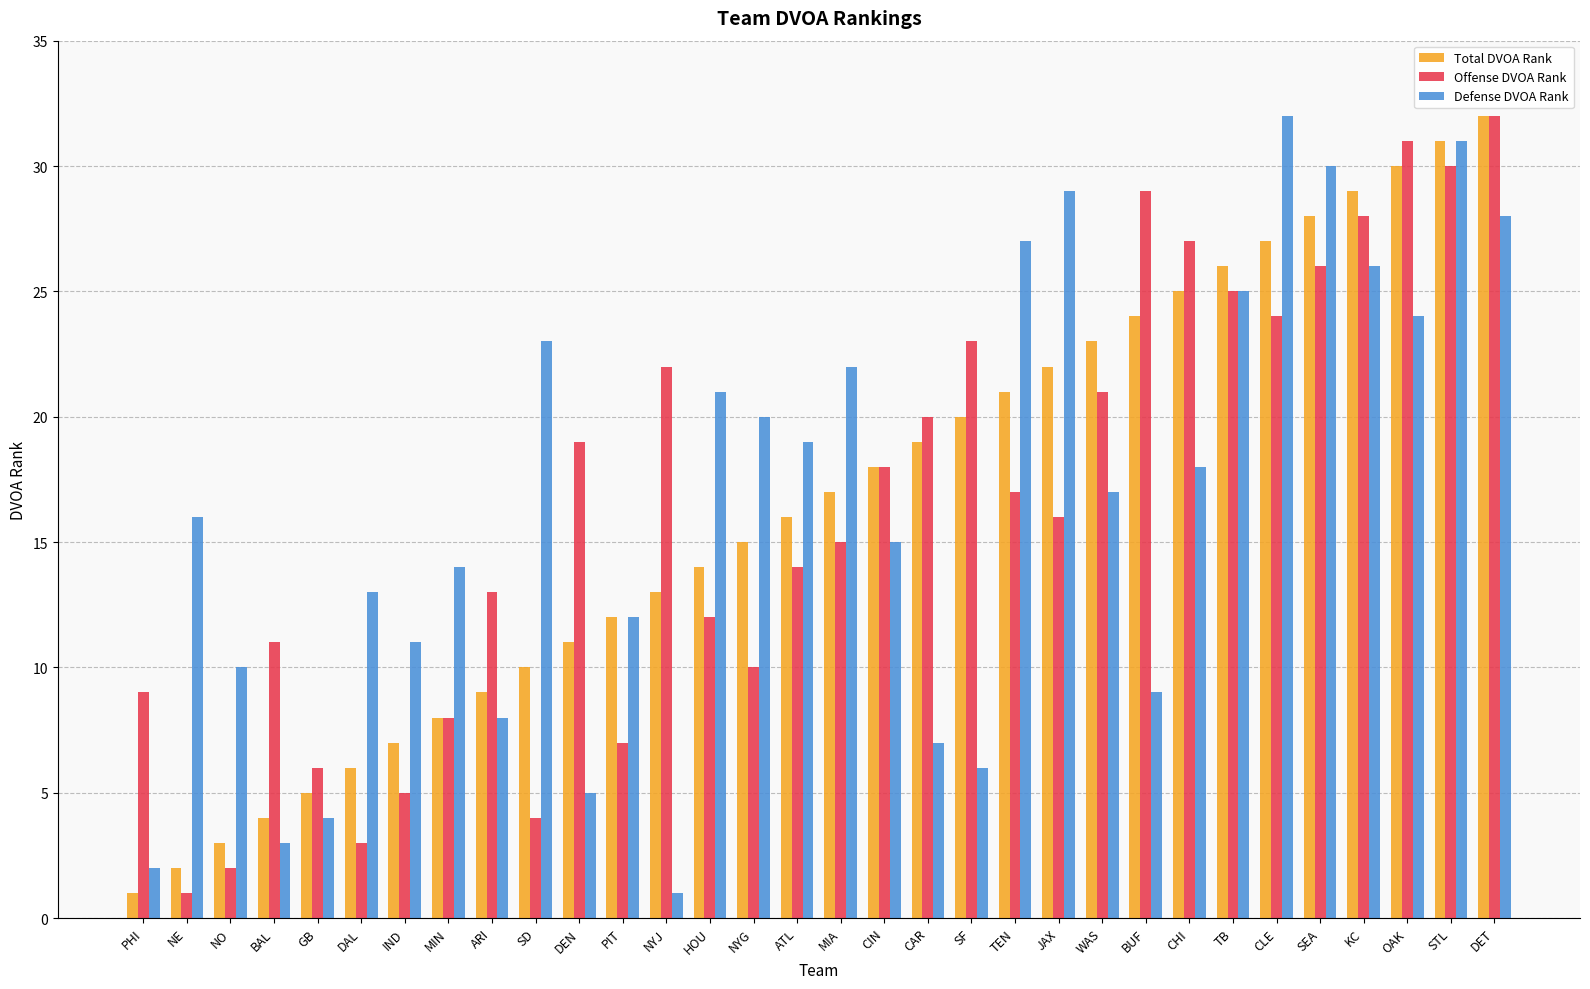

True or false: Defense DVOA Rank has a value of 11 at WAS.

False